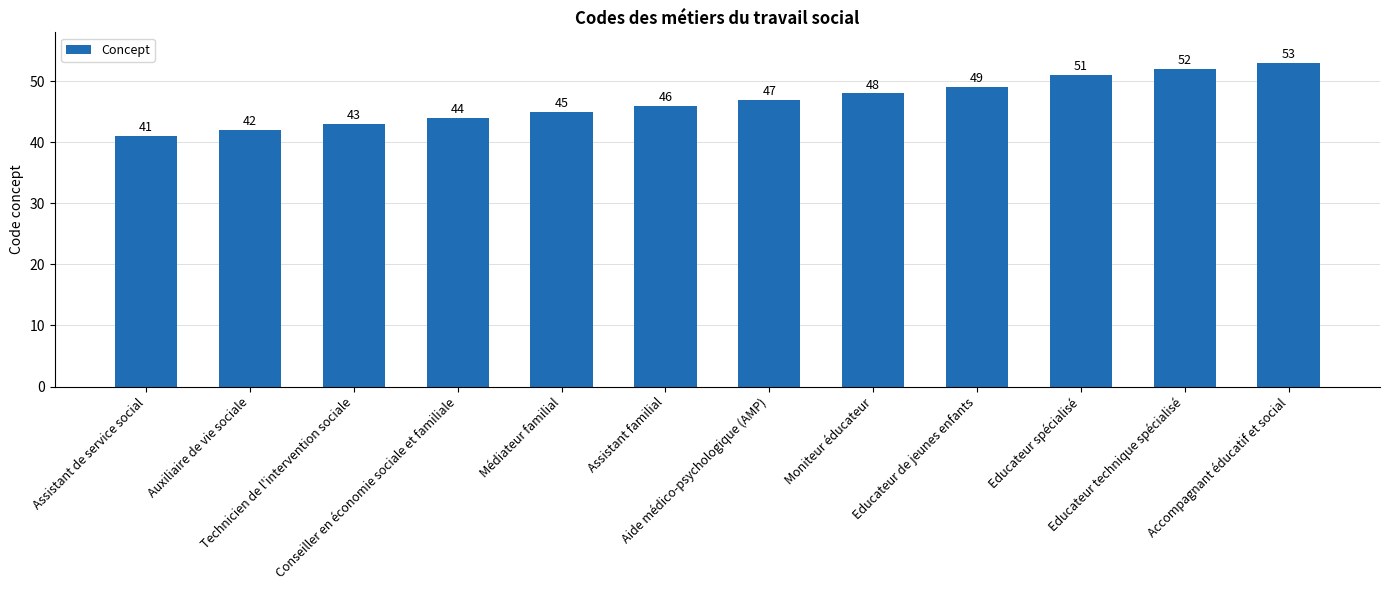

Rank the categories by value from highest to lowest.

Accompagnant éducatif et social, Educateur technique spécialisé, Educateur spécialisé, Educateur de jeunes enfants, Moniteur éducateur, Aide médico-psychologique (AMP), Assistant familial, Médiateur familial, Conseiller en économie sociale et familiale, Technicien de l'intervention sociale, Auxiliaire de vie sociale, Assistant de service social